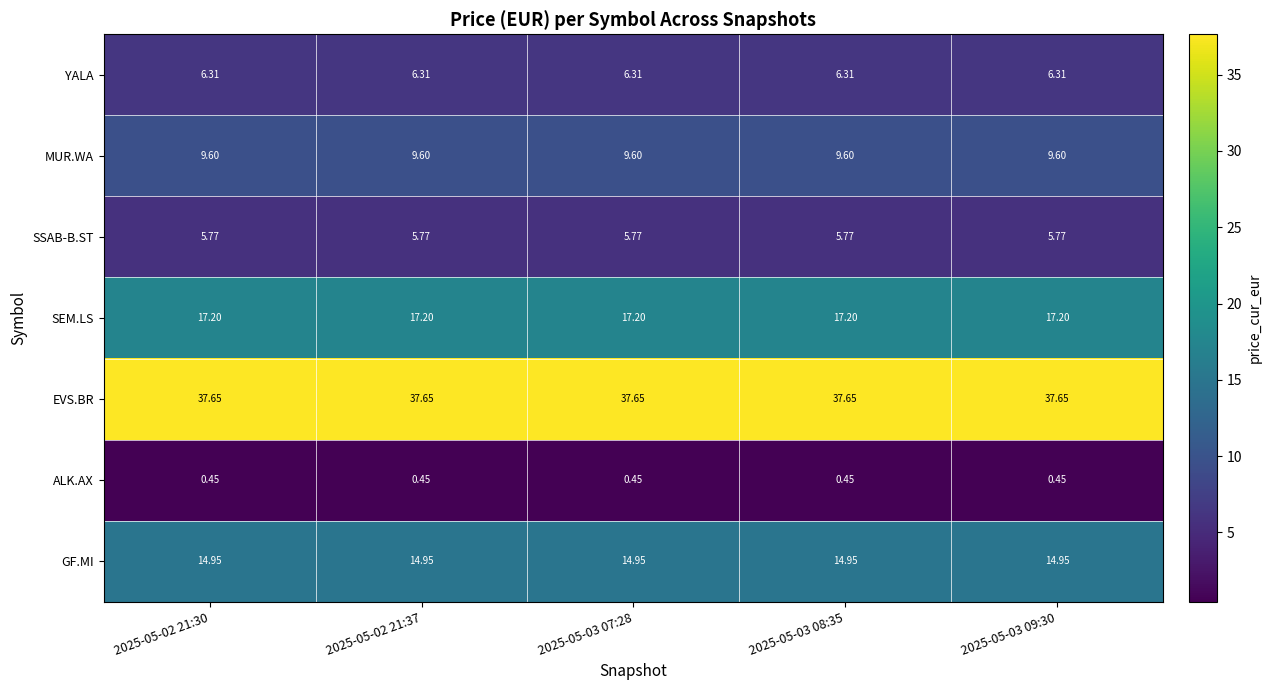

What is the total value across all series at 2025-05-03 07:28?

91.9